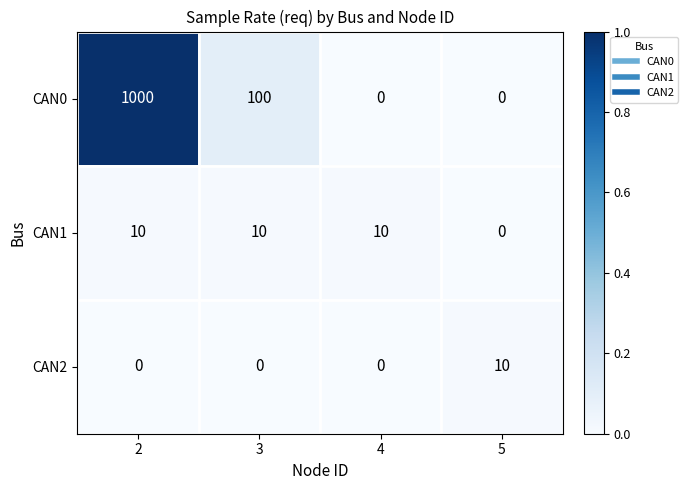

What is the greatest value displayed?

1000